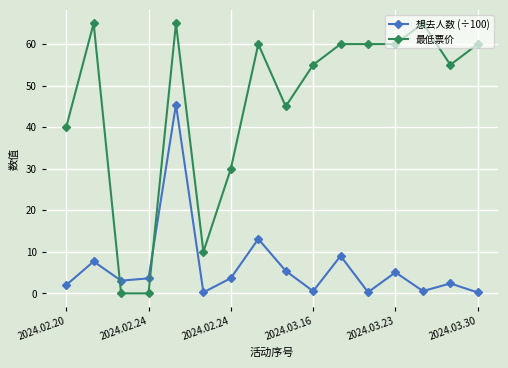

What is the maximum value for 最低票价?

65.0